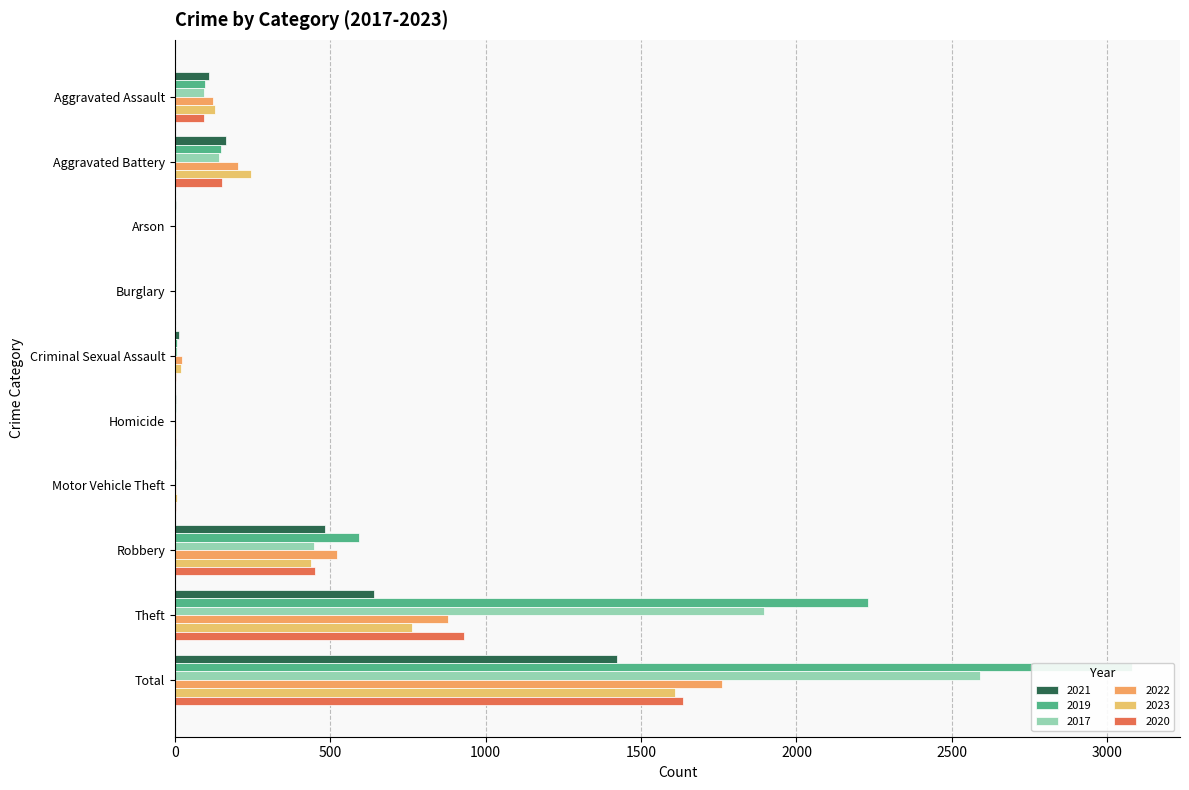

At which label is 2019 closest to 1540?

Theft